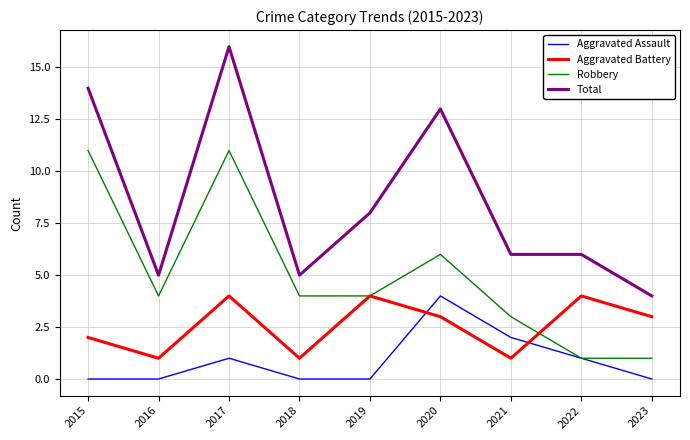

How many interior local valleys does the Aggravated Battery series have?

3